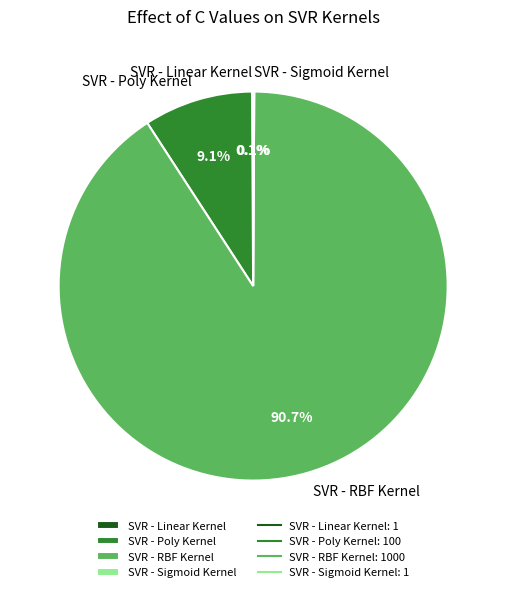

Combined, what portion of the pie is SVR - RBF Kernel and SVR - Poly Kernel?

99.8%